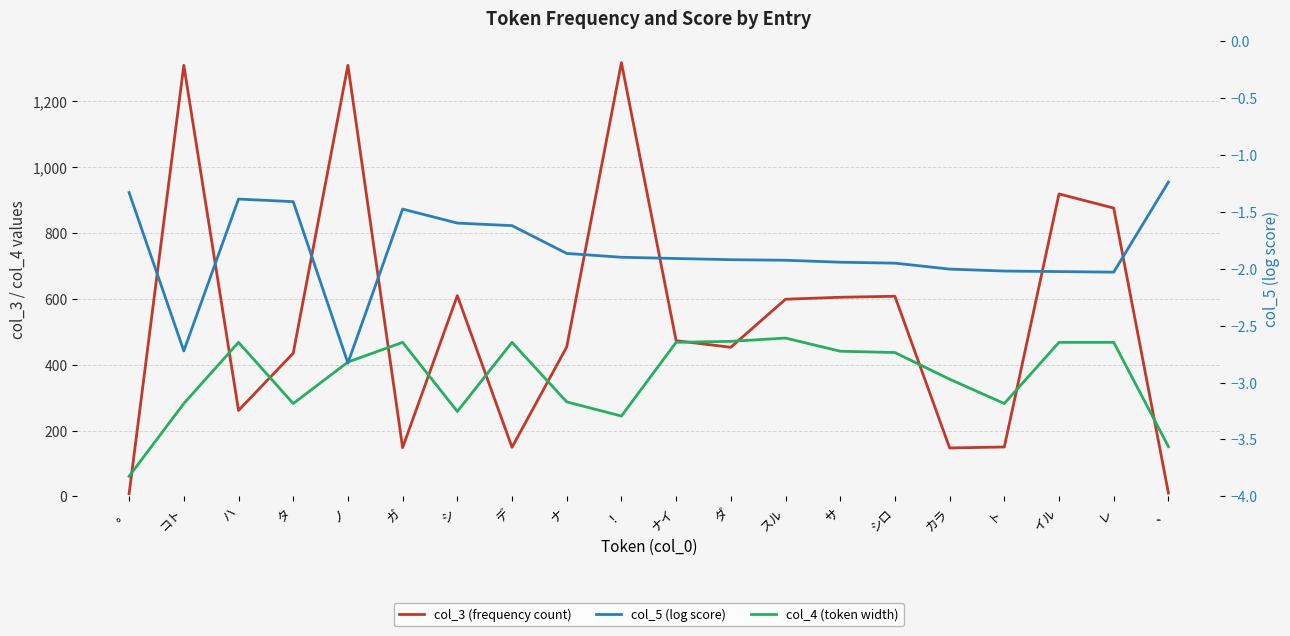

Reading left to right, what are all the values shown in this chart?

col_3 (frequency count): 。=8.0	コト=1310.0	ハ=261.0	タ=435.0	ノ=1310.0	ガ=148.0	シ=610.0	デ=149.0	ナ=454.0	！=1318.0	ナイ=473.0	ダ=453.0	スル=599.0	サ=605.0	シロ=608.0	カラ=147.0	ト=150.0	イル=919.0	レ=876.0	、=10.0
col_4 (token width): 。=61.0	コト=282.0	ハ=468.0	タ=282.0	ノ=408.0	ガ=468.0	シ=258.0	デ=468.0	ナ=287.0	！=244.0	ナイ=468.0	ダ=471.0	スル=481.0	サ=441.0	シロ=437.0	カラ=356.0	ト=282.0	イル=468.0	レ=468.0	、=151.0
col_5 (log score): 。=-1.3	コト=-2.7	ハ=-1.4	タ=-1.4	ノ=-2.8	ガ=-1.5	シ=-1.6	デ=-1.6	ナ=-1.9	！=-1.9	ナイ=-1.9	ダ=-1.9	スル=-1.9	サ=-1.9	シロ=-2.0	カラ=-2.0	ト=-2.0	イル=-2.0	レ=-2.0	、=-1.2